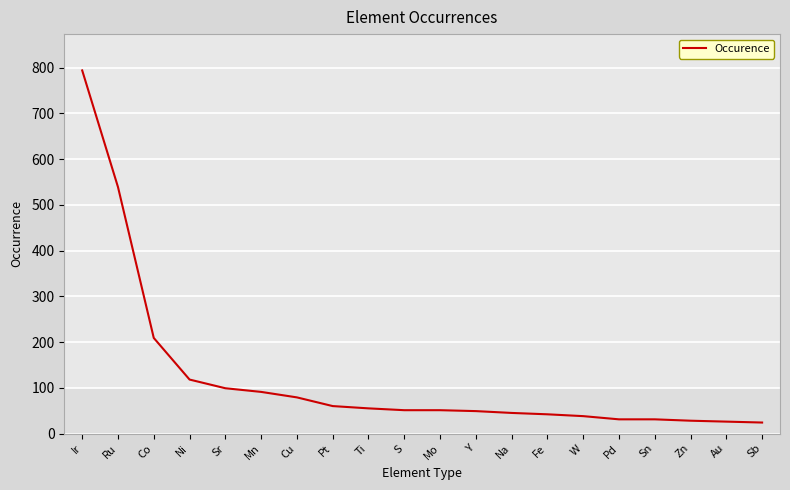

What is the maximum value shown in the chart?

794